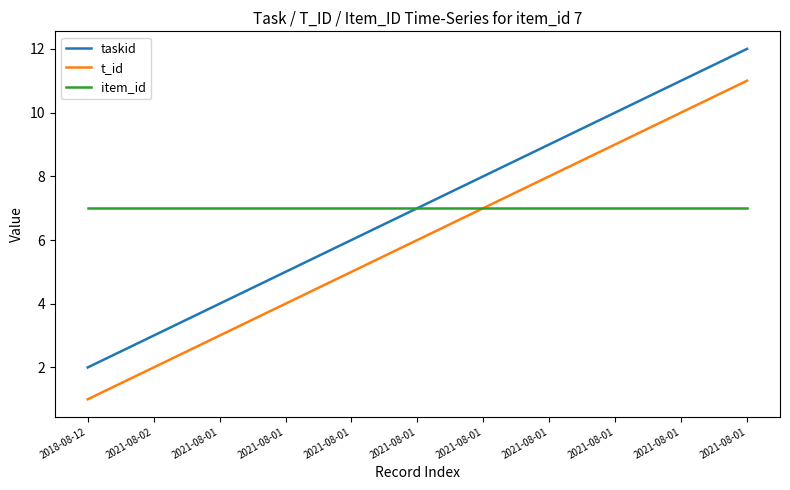

What is the lowest value of the t_id series?

1